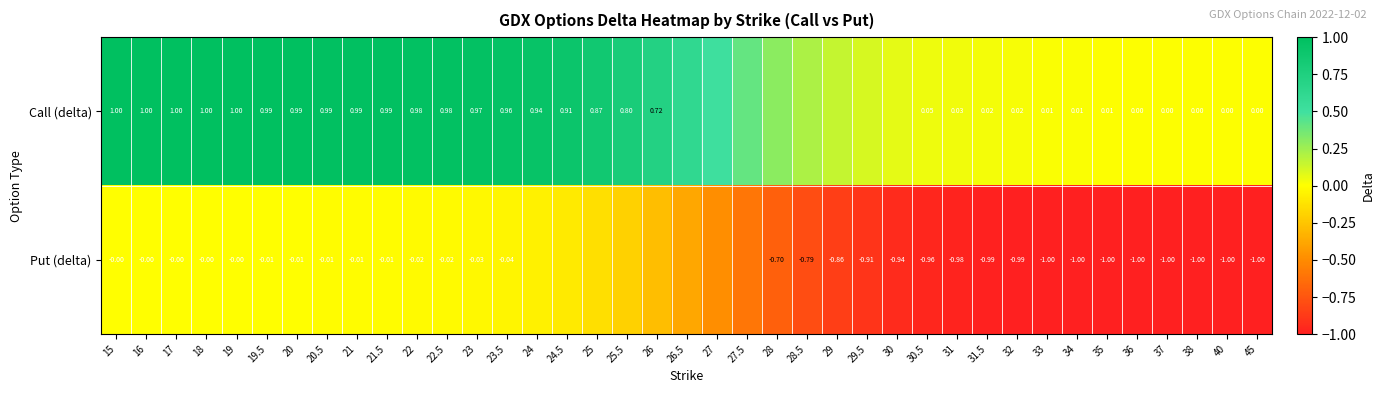

At 40, list the series in order from smallest to largest.

Put (delta), Call (delta)